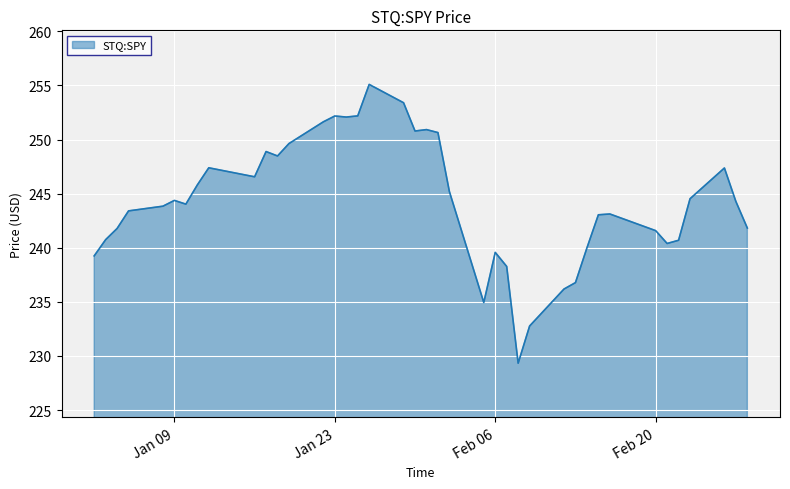

What is the difference between the maximum and minimum values?

25.8